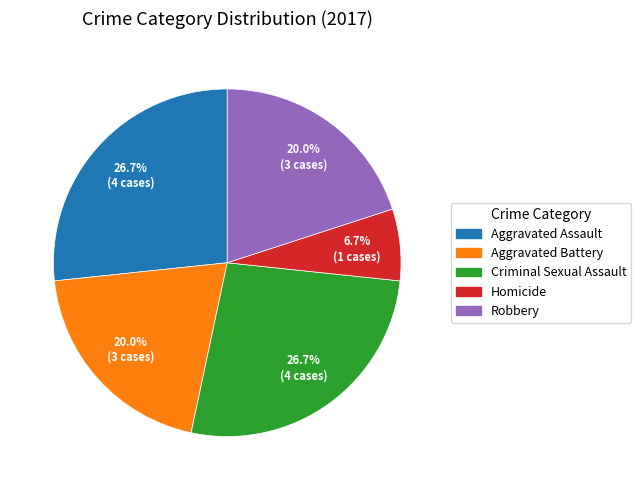

Which has a higher value, Aggravated Battery or Homicide?

Aggravated Battery